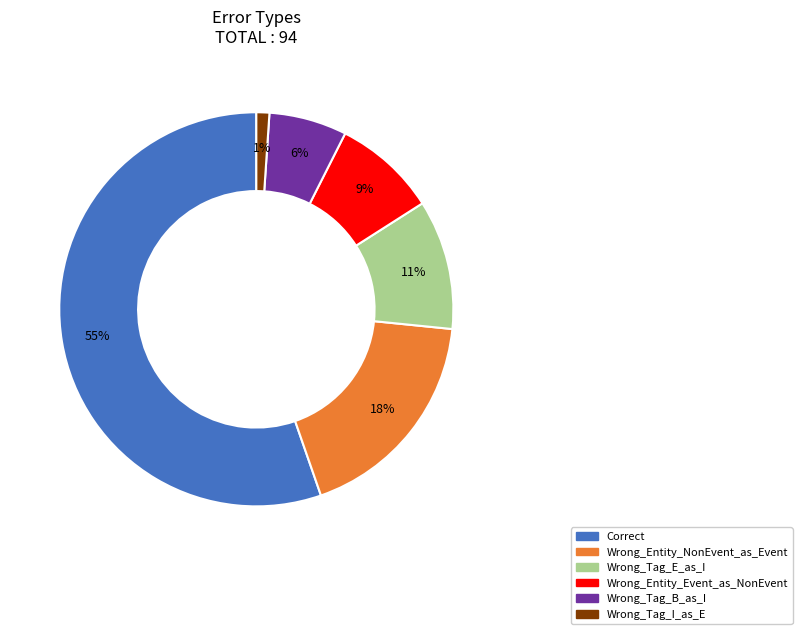

Rank the categories by value from lowest to highest.

Wrong_Tag_I_as_E, Wrong_Tag_B_as_I, Wrong_Entity_Event_as_NonEvent, Wrong_Tag_E_as_I, Wrong_Entity_NonEvent_as_Event, Correct